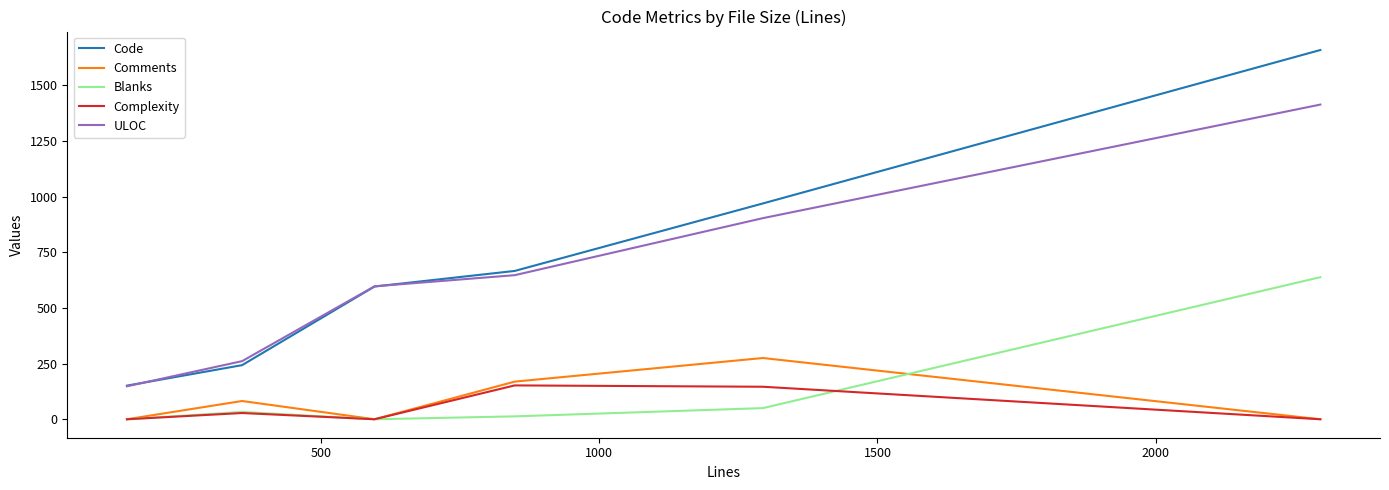

Rank the series by their maximum value, from highest to lowest.

Code, ULOC, Blanks, Comments, Complexity